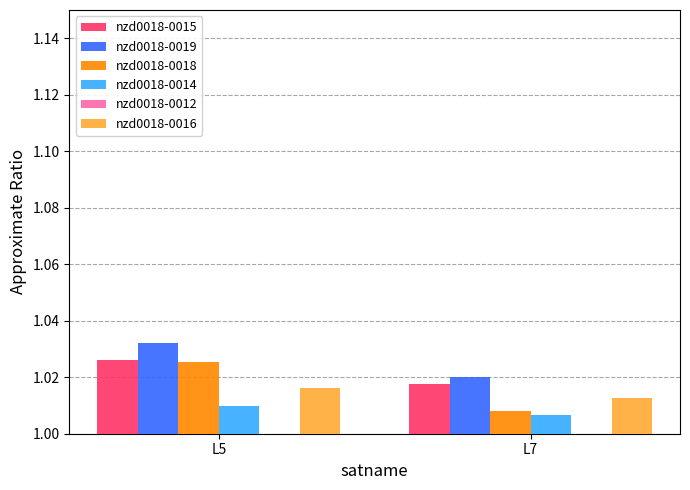

What is the sum of the nzd0018-0015 values at L7 and L5?

2.0